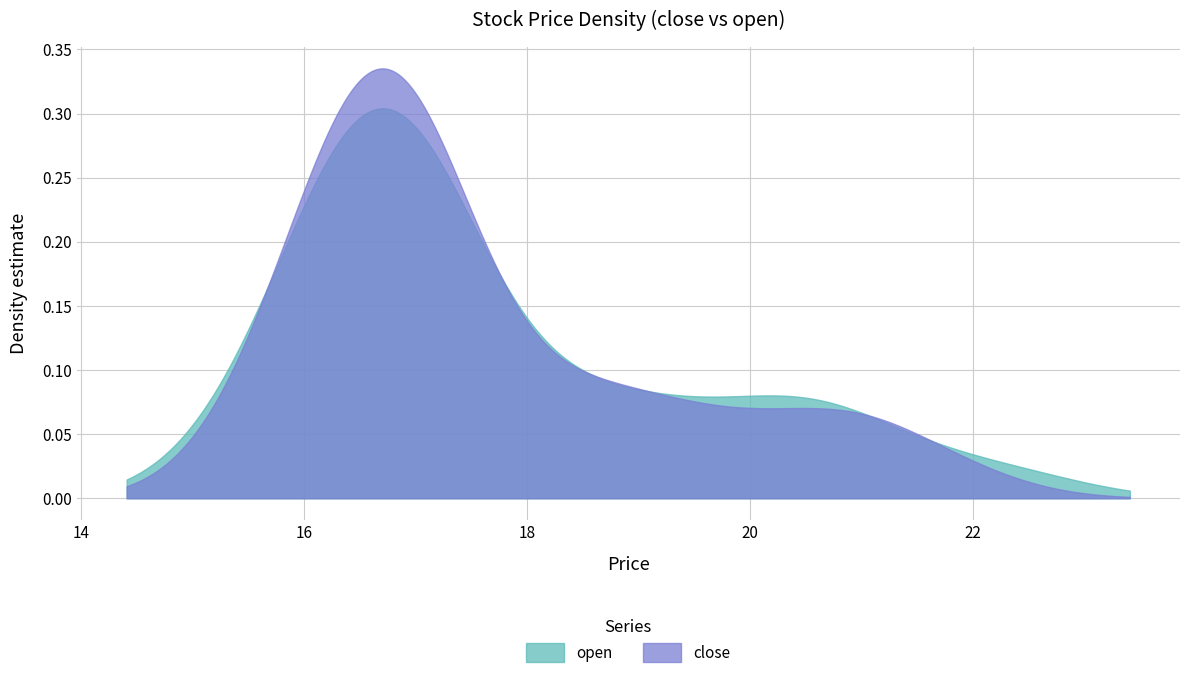

Rank the series by their maximum value, from highest to lowest.

close, open